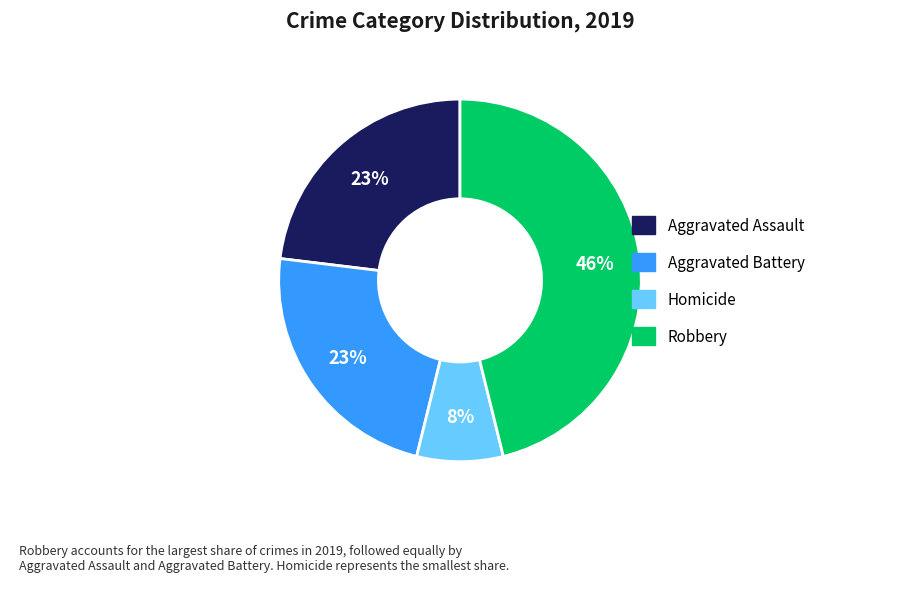

Does any single category account for the majority?

No